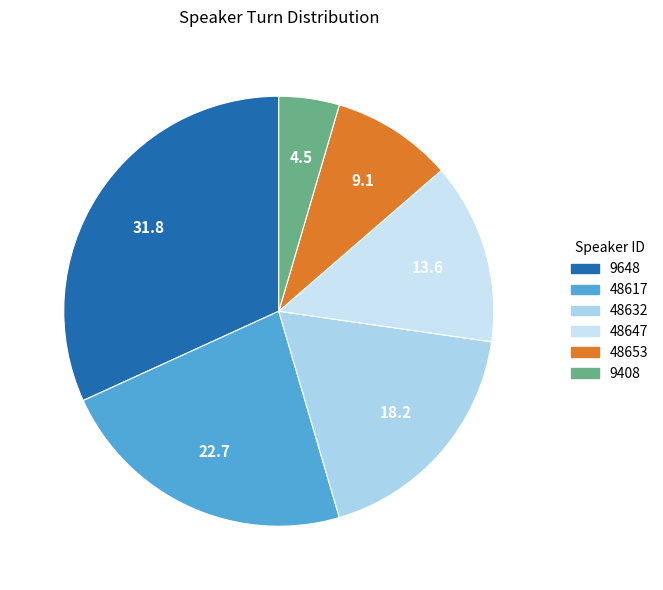

To the nearest percent, what percentage of the pie is 48647?

14%